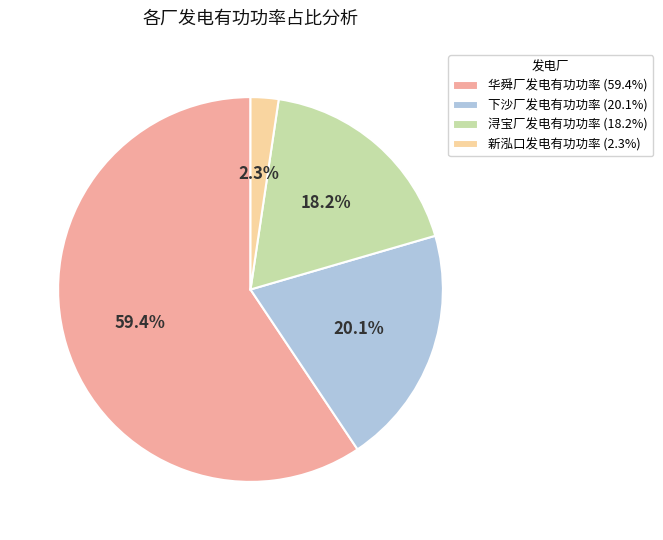

Which has a higher value, 新泓口发电有功功率 (2.3%) or 下沙厂发电有功功率 (20.1%)?

下沙厂发电有功功率 (20.1%)